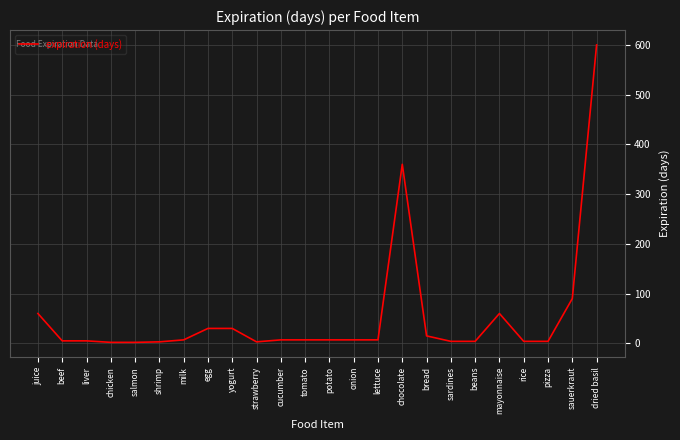

Between pizza and mayonnaise, which is larger?

mayonnaise